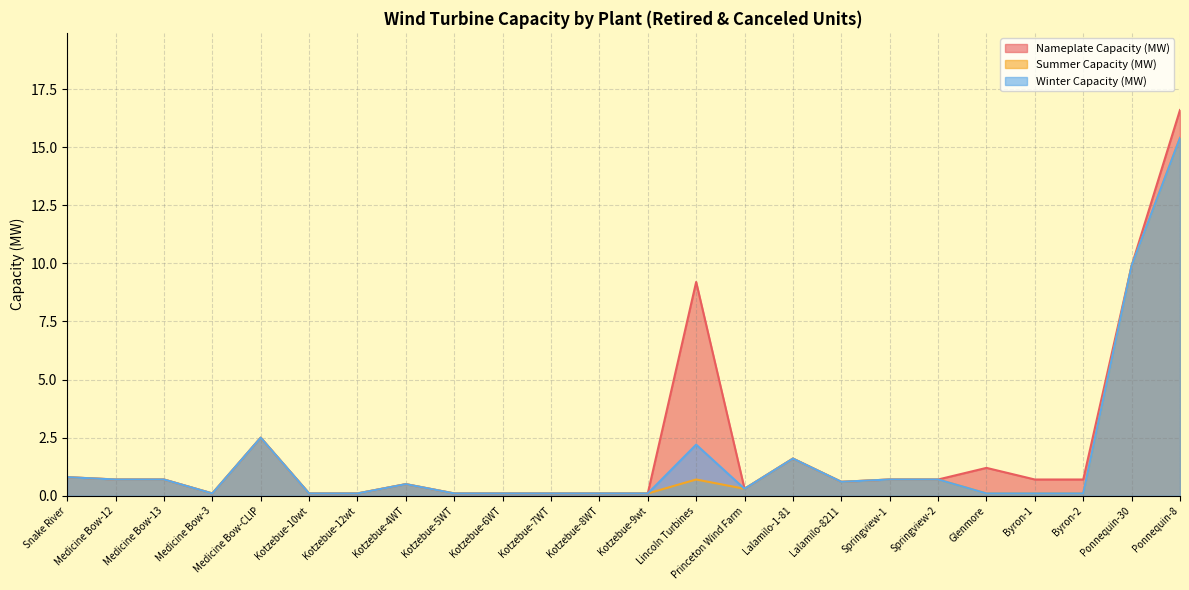

What is the sum of all Nameplate Capacity (MW) values?

48.2